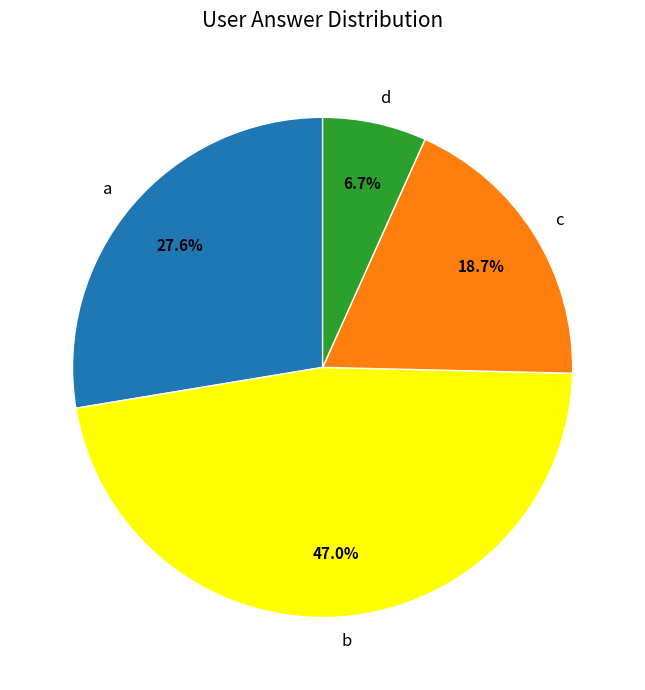

What percentage do c and a together represent?

46.3%